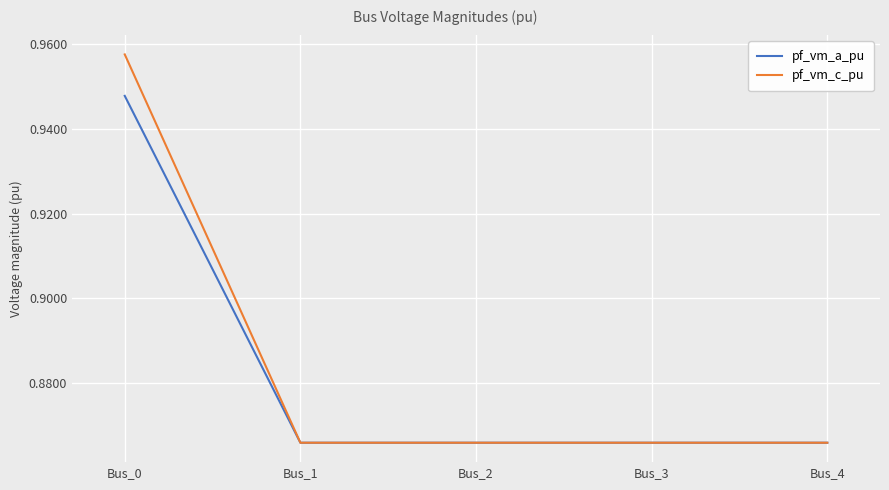

The value of pf_vm_a_pu at Bus_3 is 1.4. True or false?

False